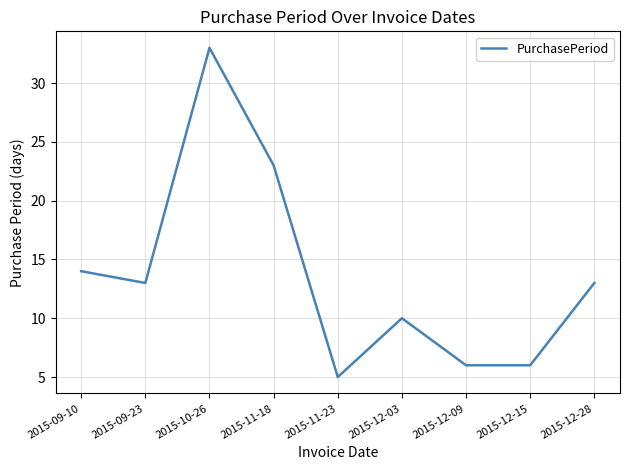

Does the chart display data point markers on the line(s)?

No